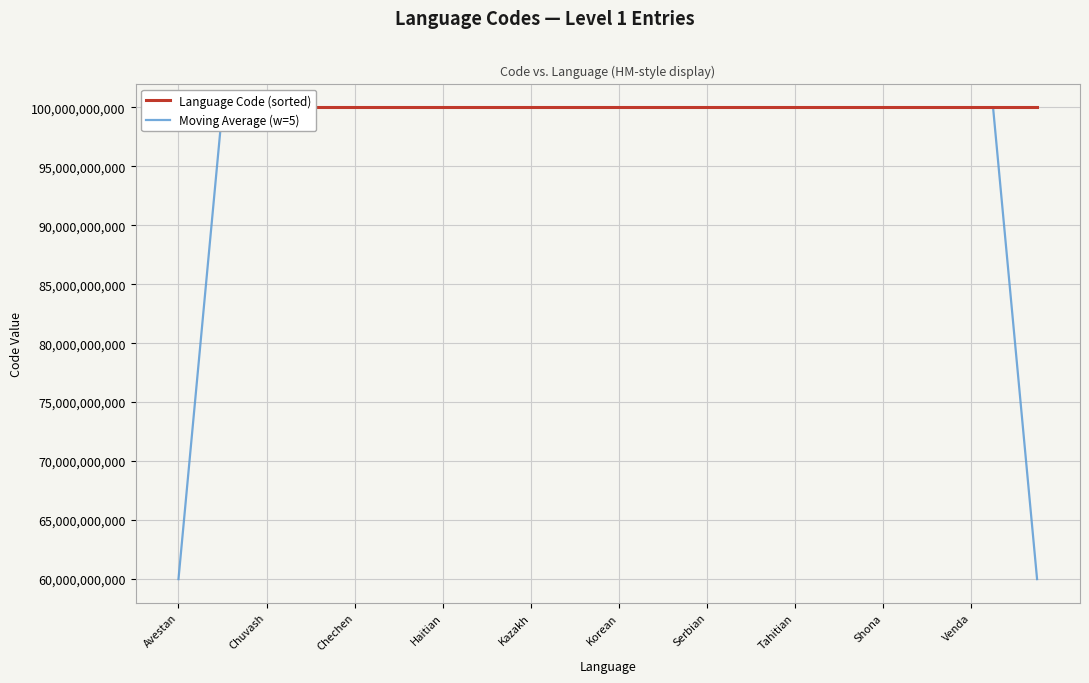

List the series in order of their overall mean, lowest first.

Moving Average (w=5), Language Code (sorted)